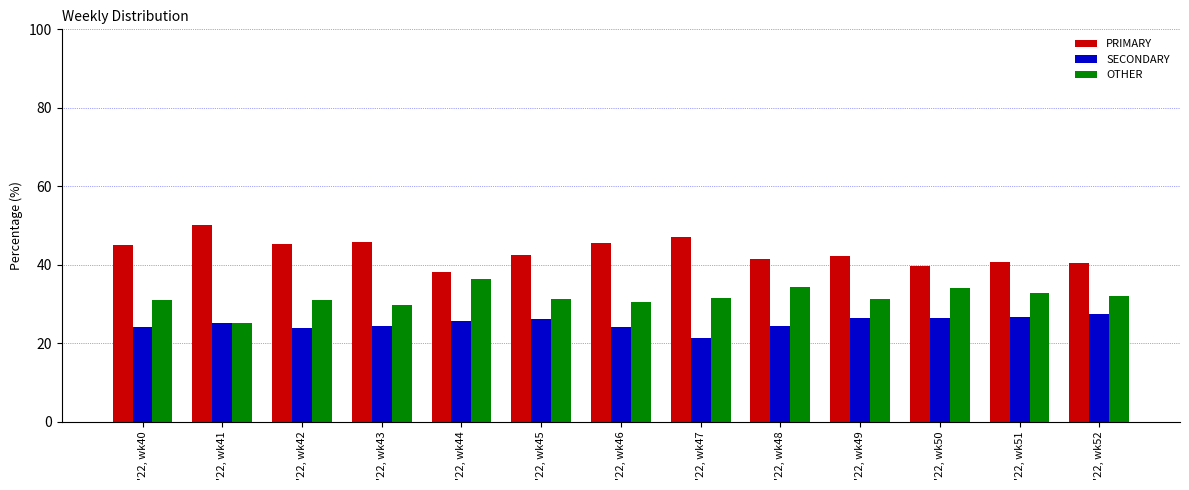

At which category does the chart reach its peak across all series?

'22, wk41